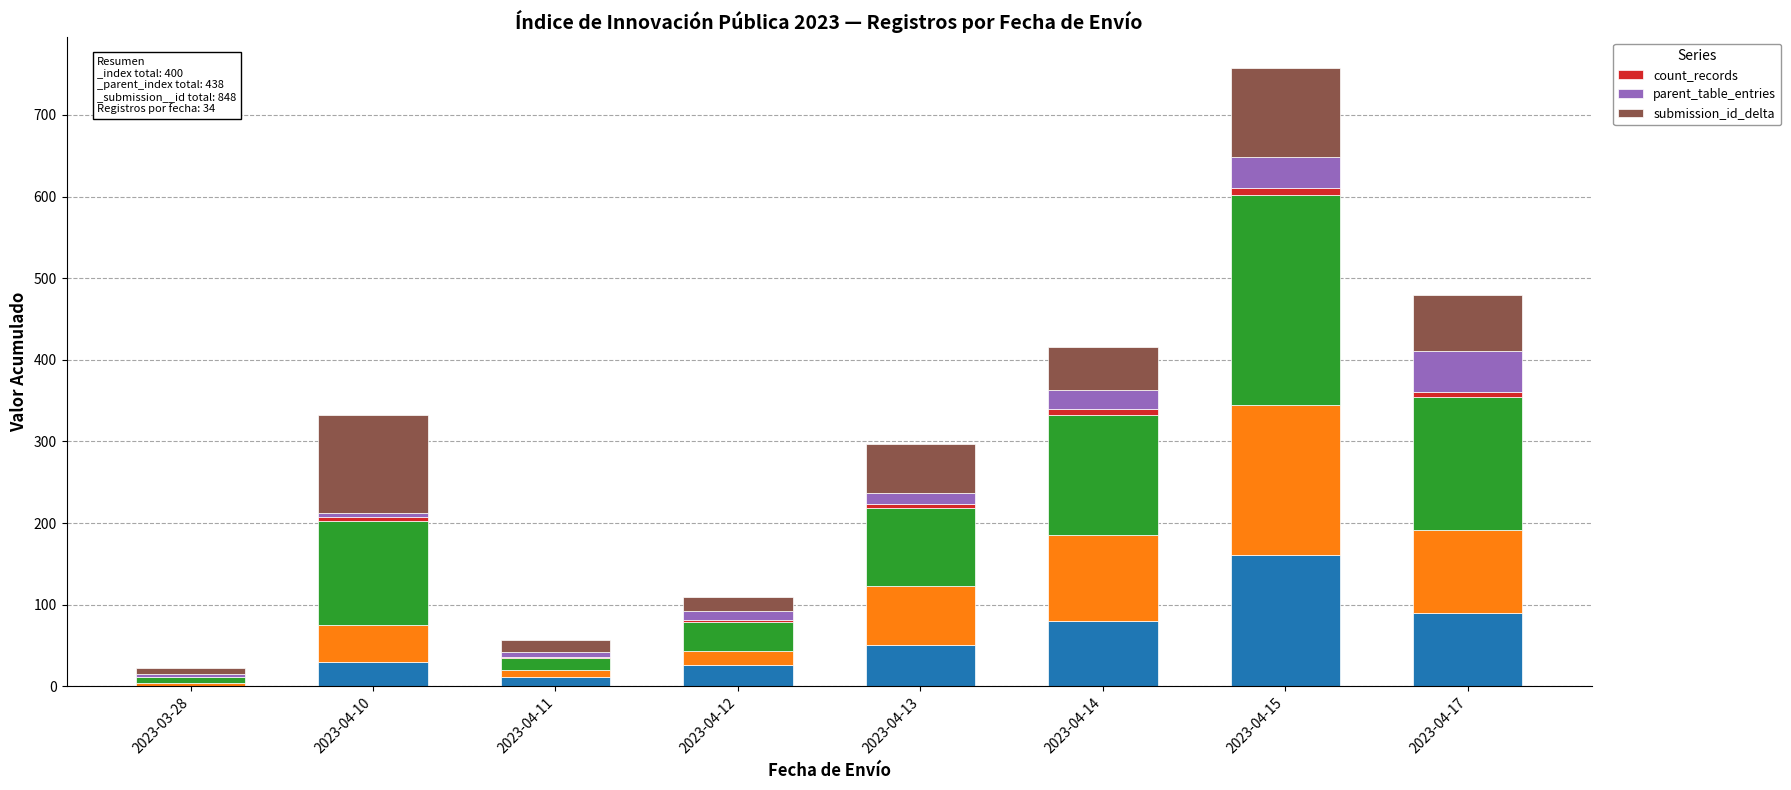

Reading left to right, list all the values displayed in this chart.

count_records: 1	5	1	2	5	7	8	5
parent_table_entries: 3	5	6	11	14	23	38	51
submission_id_delta: 7	120	15	18	60	53	109	68